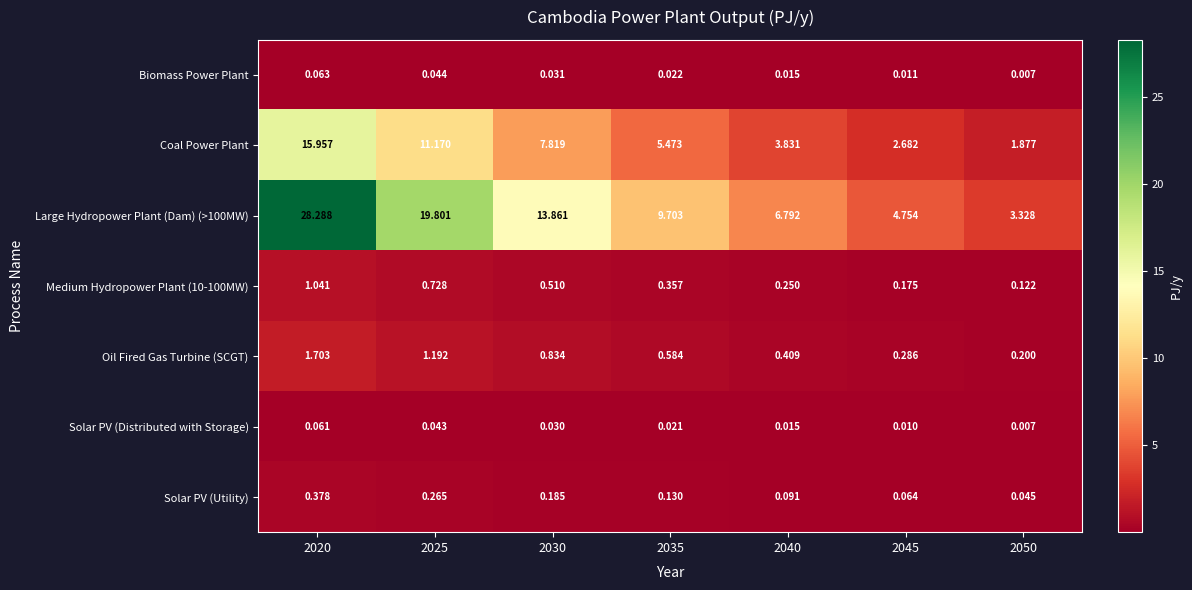

Is the value of Large Hydropower Plant (Dam) (>100MW) at 2030 greater than the value of Medium Hydropower Plant (10-100MW) at 2050?

Yes